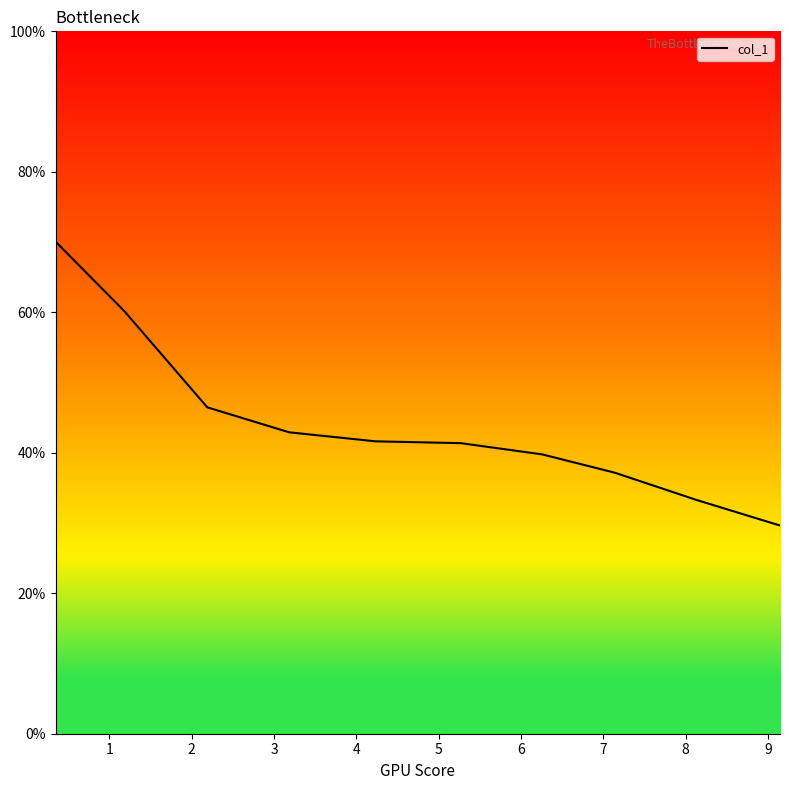

At which category does the chart reach its minimum across all series?

9